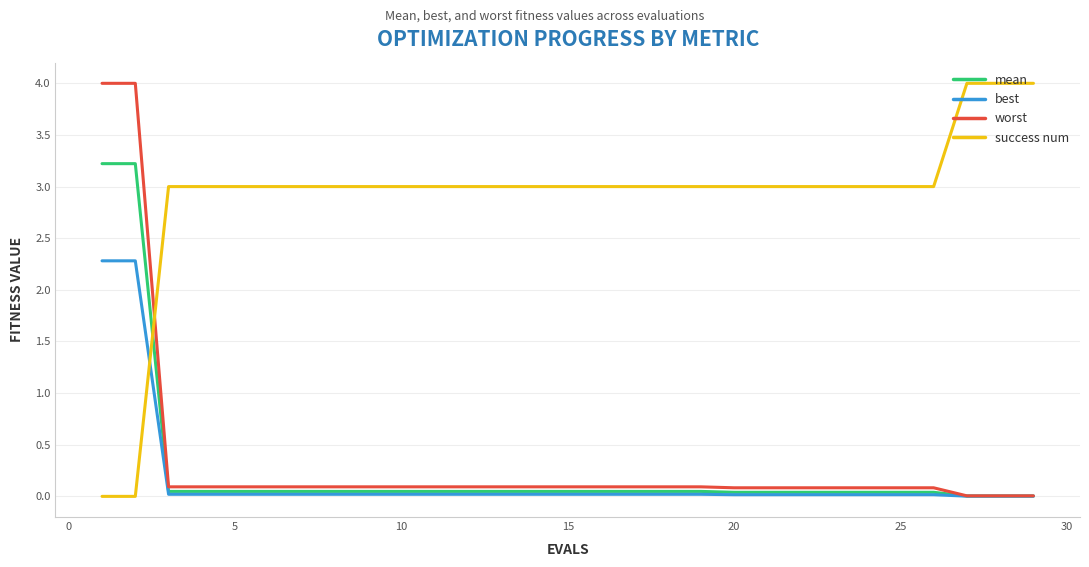

Which series has the largest total across all categories?

success num